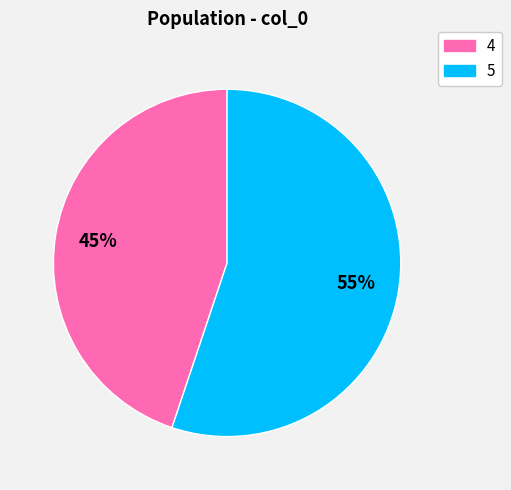

Rank the categories by value from highest to lowest.

5, 4